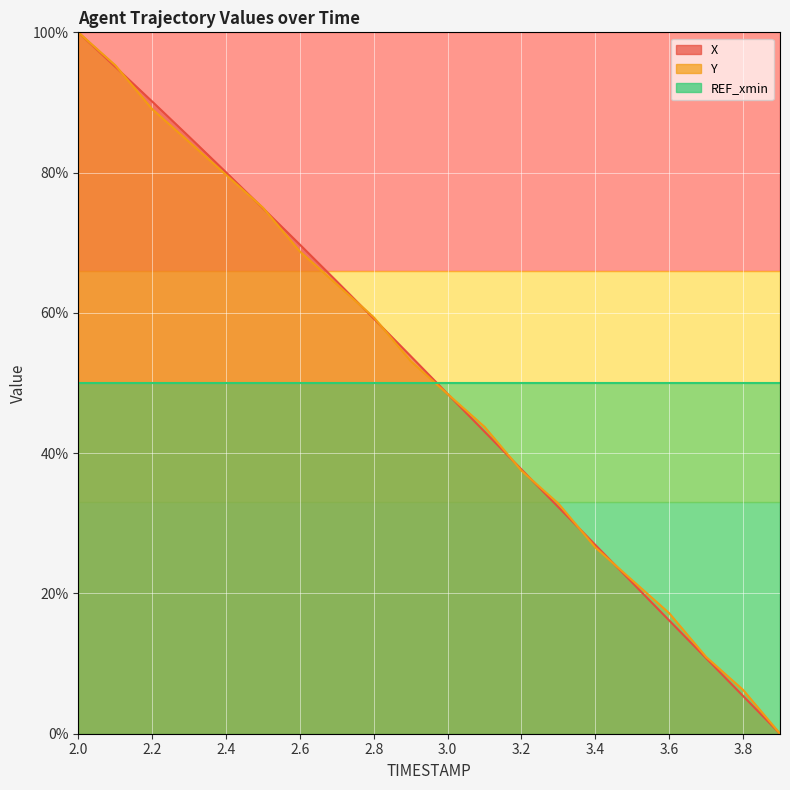

Rank the series at 2.0 from lowest to highest value.

Y, X